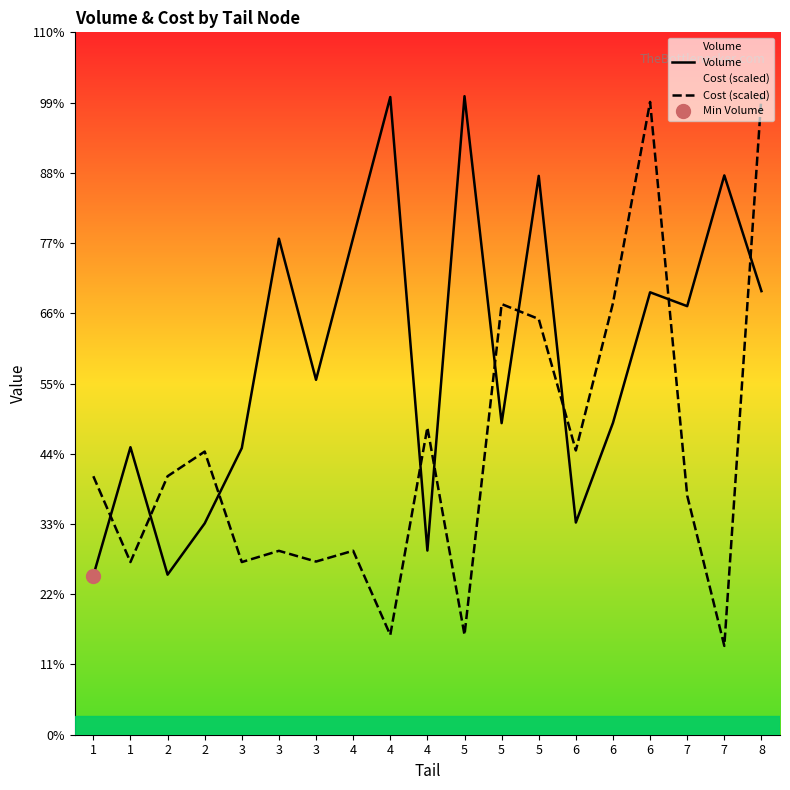

Is the value of Volume at 7 greater than the value of Cost (scaled) at 6?

Yes